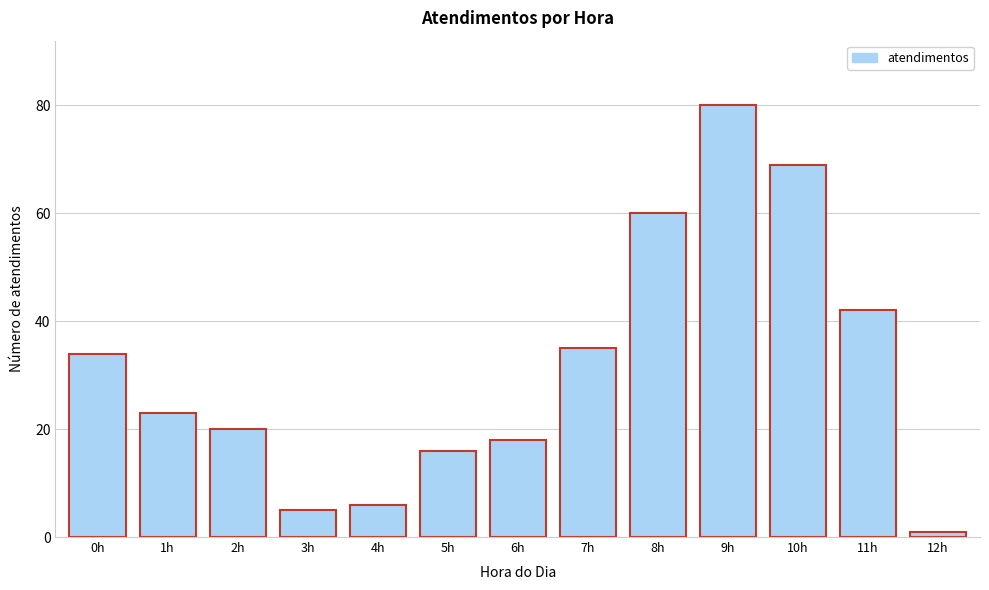

Reading left to right, extract all data points from this chart.

34	23	20	5	6	16	18	35	60	80	69	42	1